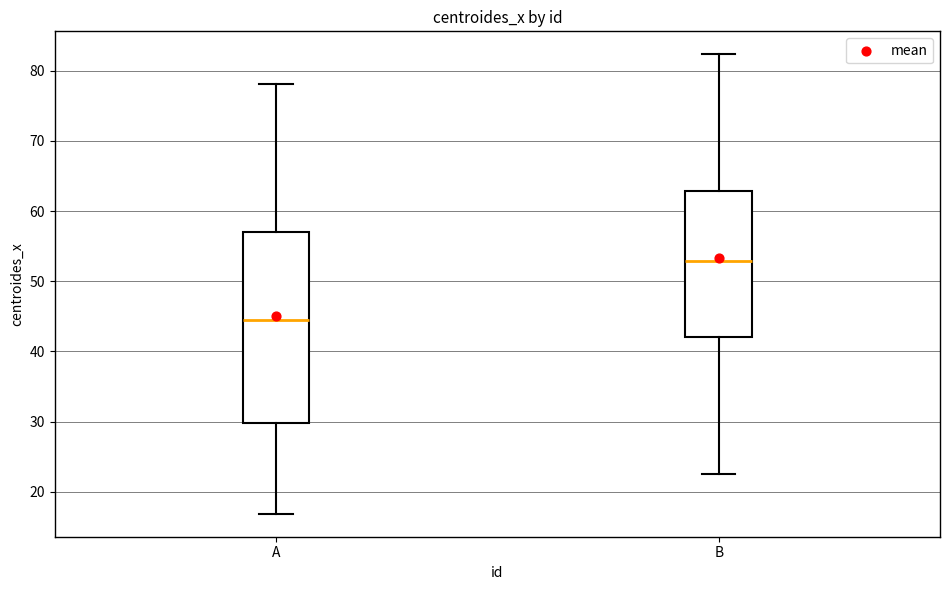

Reading left to right, transcribe this box plot: for each box, give where its median line is, the range the box spans, and where its two whiskers end, as read against the y-axis. The values are not printed on the chart, so give them approximately, as read against the axis.

A: median 44, box 30 to 57, whiskers 17 to 78
B: median 53, box 42 to 63, whiskers 23 to 82